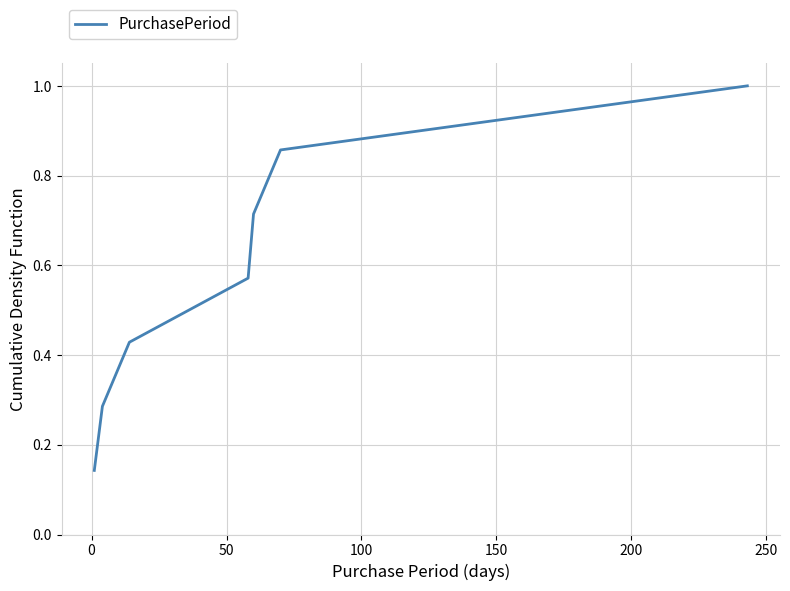

What is the greatest value displayed?

1.0